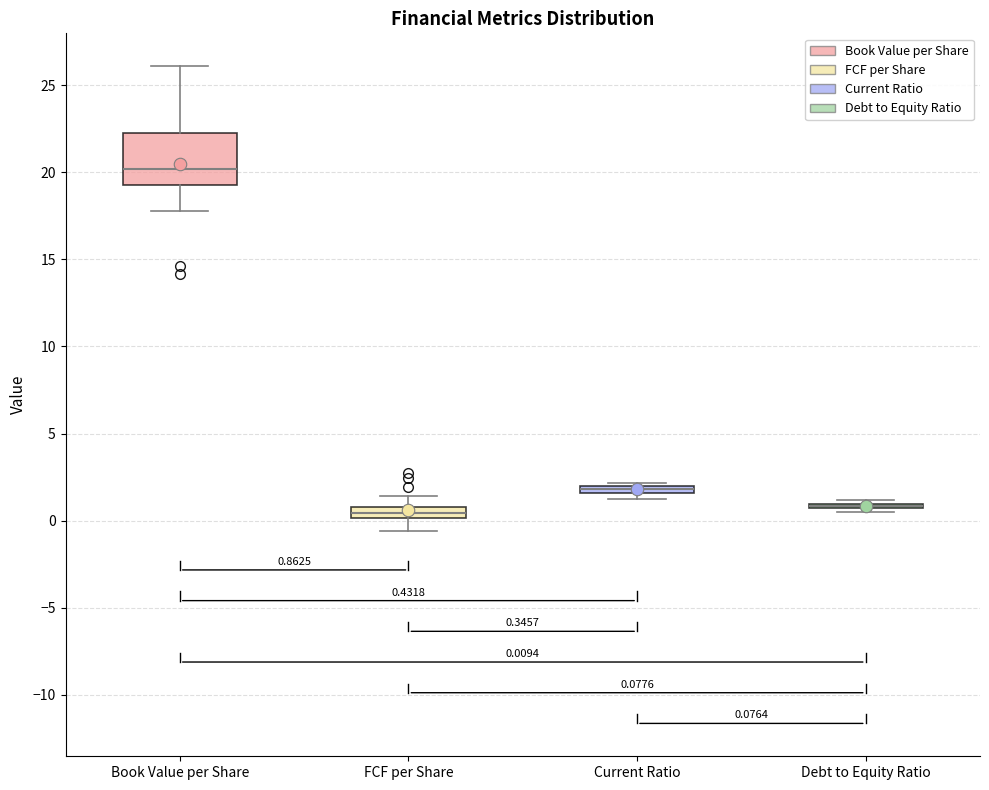

Which box is the tallest, from its lower edge to its upper edge?

Book Value per Share